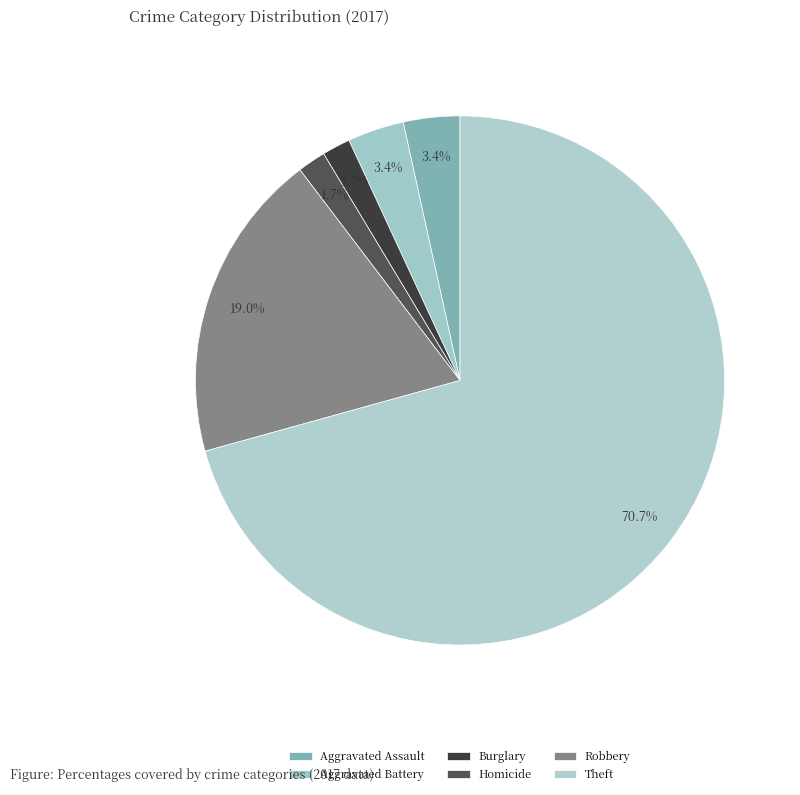

How many segments does this pie chart have?

6